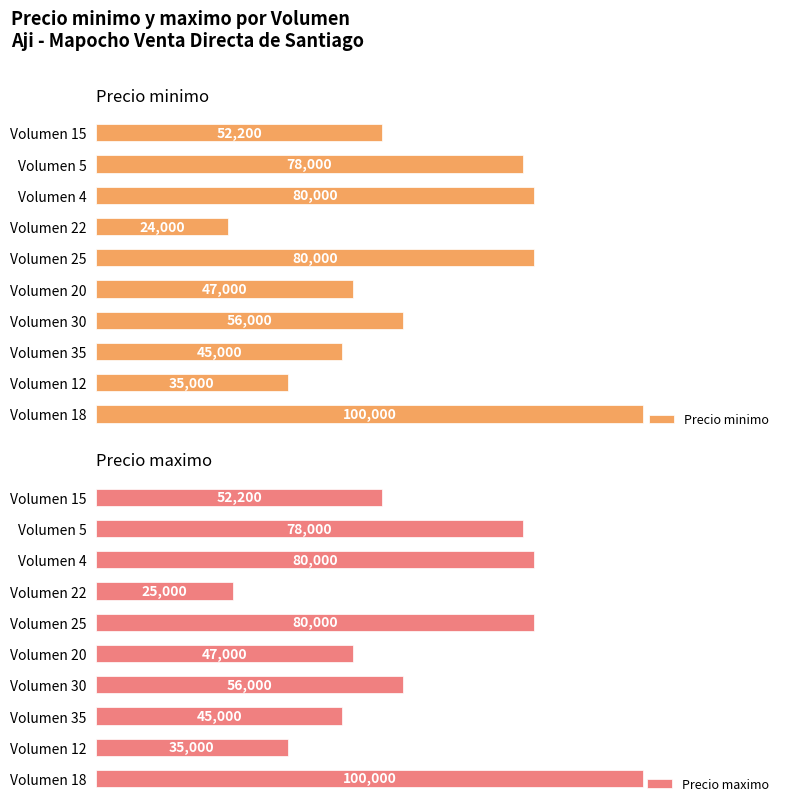

What are all the series names shown in the legend?

Precio minimo, Precio maximo